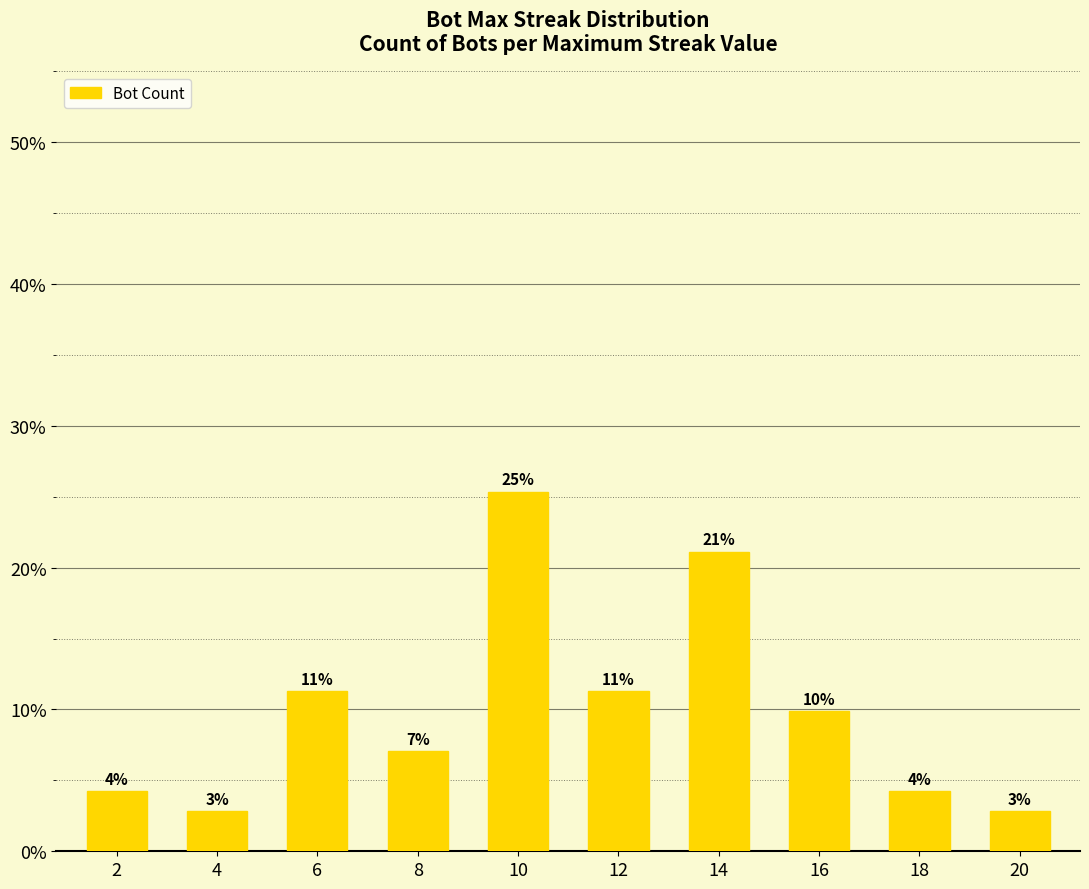

Are the bars horizontal?

No